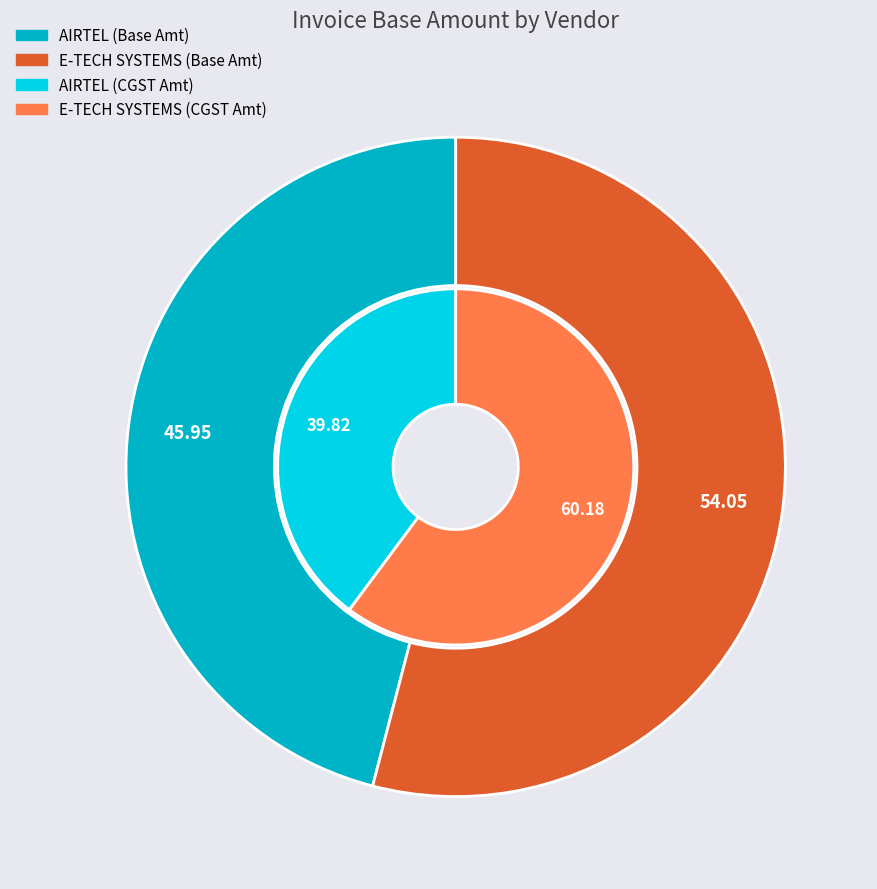

How much of the chart is everything except AIRTEL?

54.1%